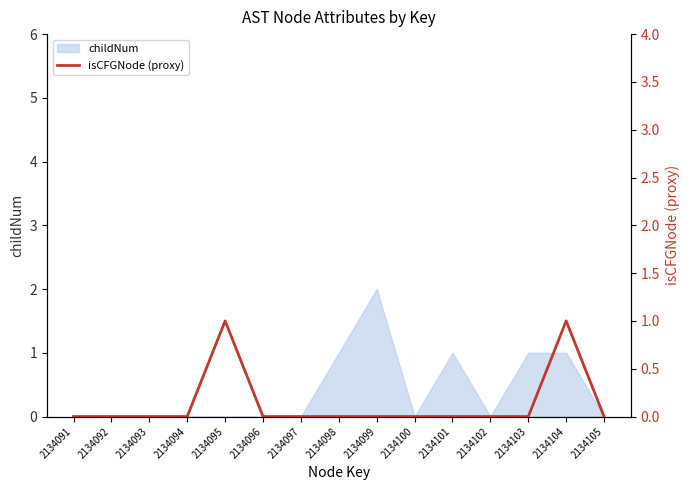

Is it true that the value at 2134101 is 0?

False